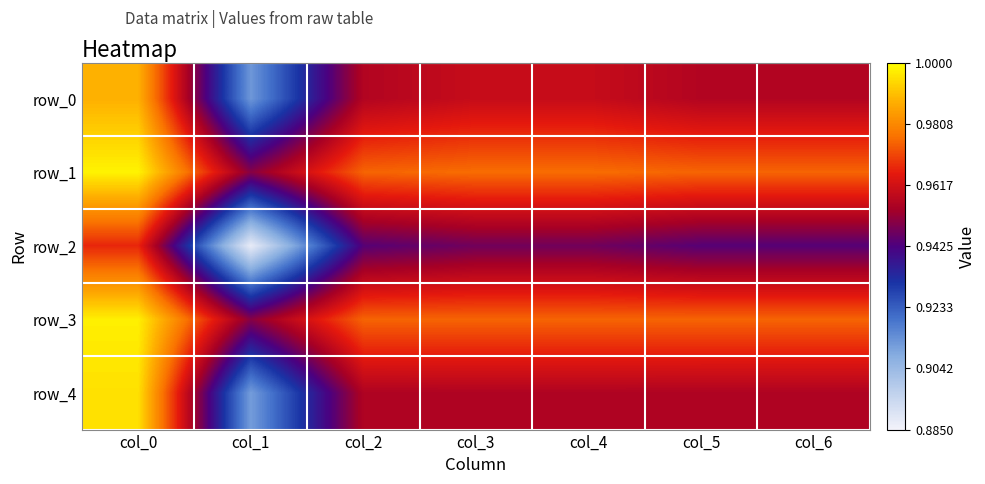

Is it true that row_3 equals 0.5 at col_3?

False